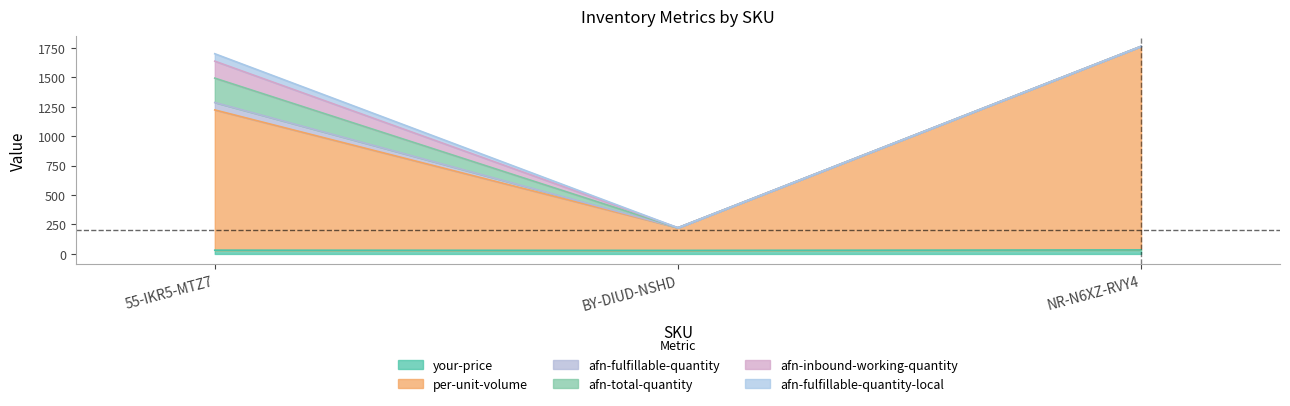

At which category does the chart reach its peak across all series?

NR-N6XZ-RVY4